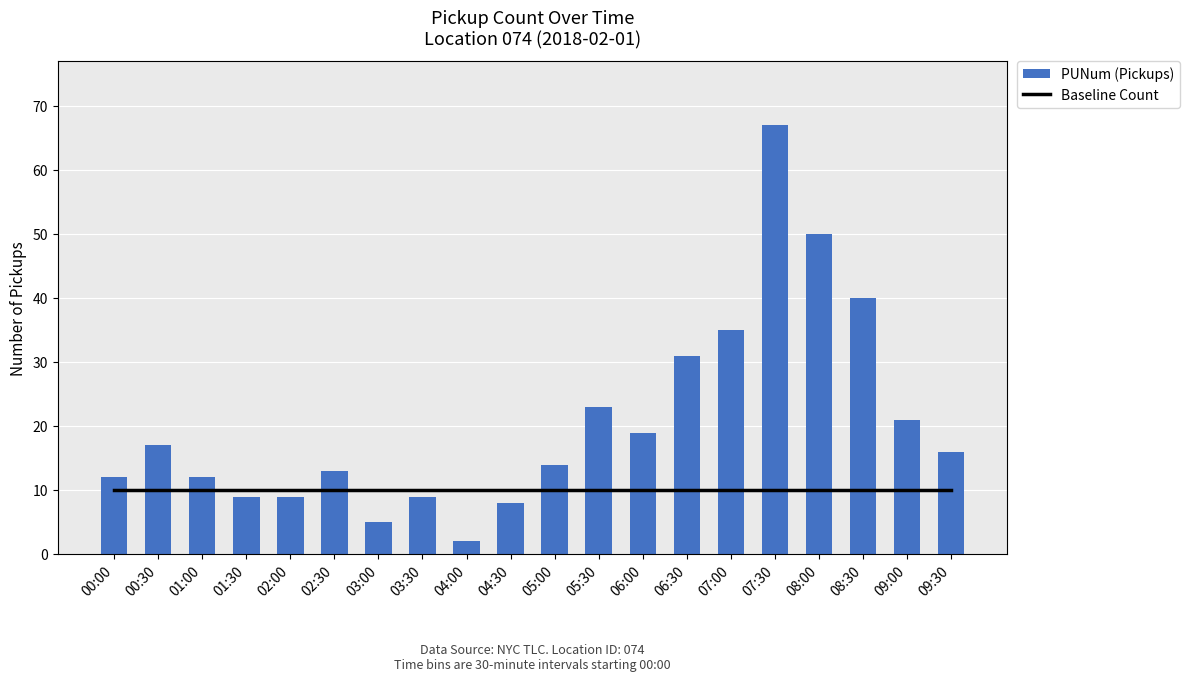

What is the greatest value displayed?

67